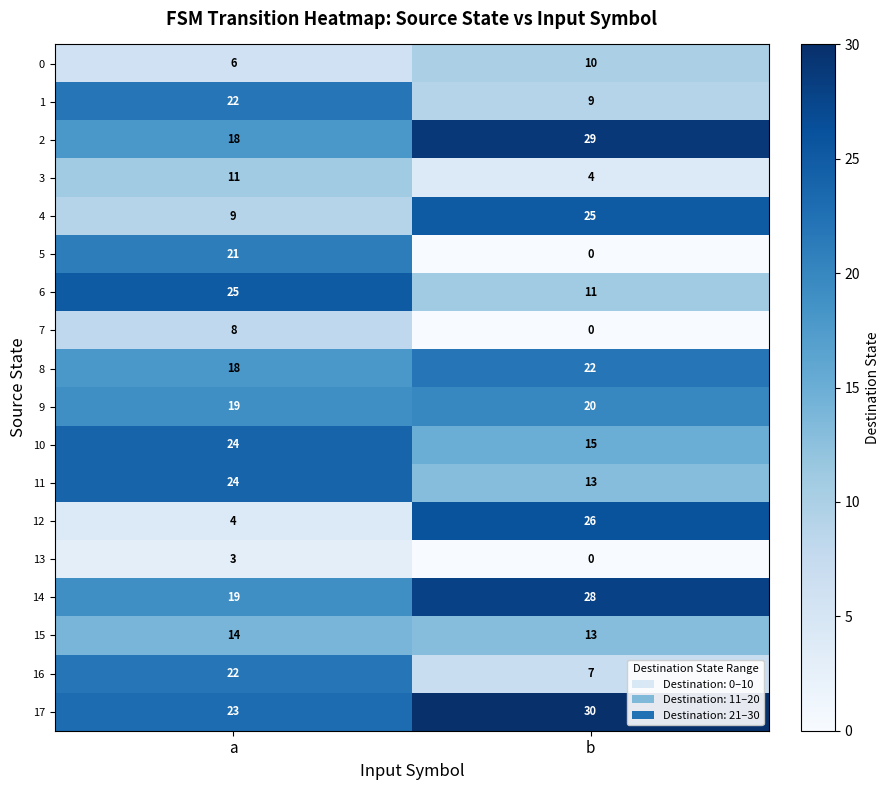

Is it true that 9 equals 31 at a?

False